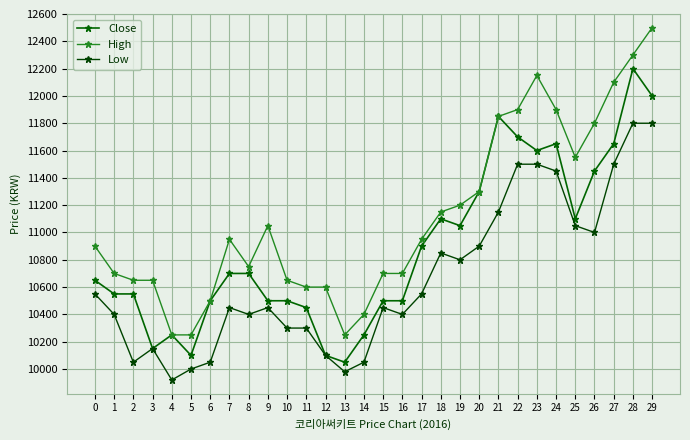

Reading left to right, extract all data points from this chart.

Close: 10650	10550	10550	10150	10250	10100	10500	10700	10700	10500	10500	10450	10100	10050	10250	10500	10500	10900	11100	11050	11300	11850	11700	11600	11650	11100	11450	11650	12200	12000
High: 10900	10700	10650	10650	10250	10250	10500	10950	10750	11050	10650	10600	10600	10250	10400	10700	10700	10950	11150	11200	11300	11850	11900	12150	11900	11550	11800	12100	12300	12500
Low: 10550	10400	10050	10150	9920	10000	10050	10450	10400	10450	10300	10300	10100	9980	10050	10450	10400	10550	10850	10800	10900	11150	11500	11500	11450	11050	11000	11500	11800	11800